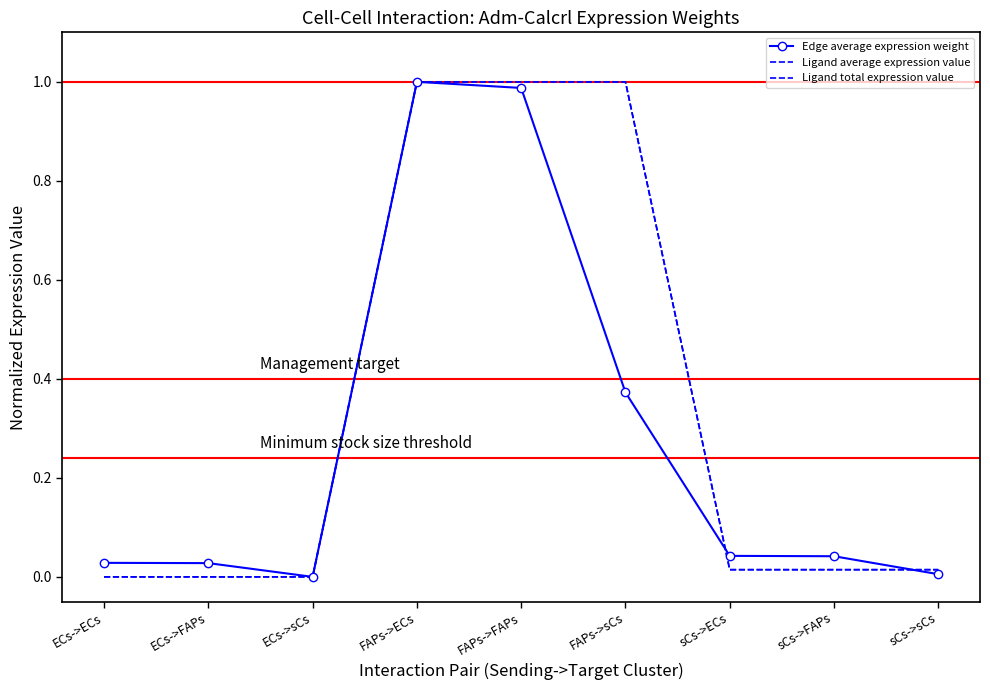

Reading right to left, what are all the values shown in this chart?

Edge average expression weight: 0.0	0.0	0.0	0.4	1.0	1.0	0.0	0.0	0.0
Ligand average expression value: 0.0	0.0	0.0	1.0	1.0	1.0	0.0	0.0	0.0
Ligand total expression value: 0.0	0.0	0.0	1.0	1.0	1.0	0.0	0.0	0.0